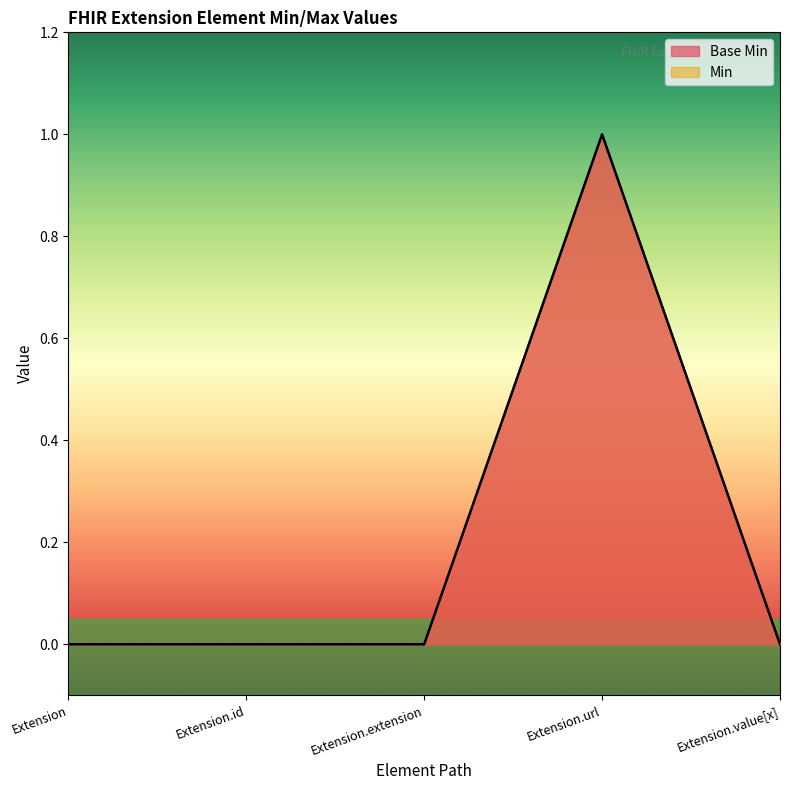

Rank the categories by value from highest to lowest.

Extension.url, Extension, Extension.id, Extension.extension, Extension.value[x]